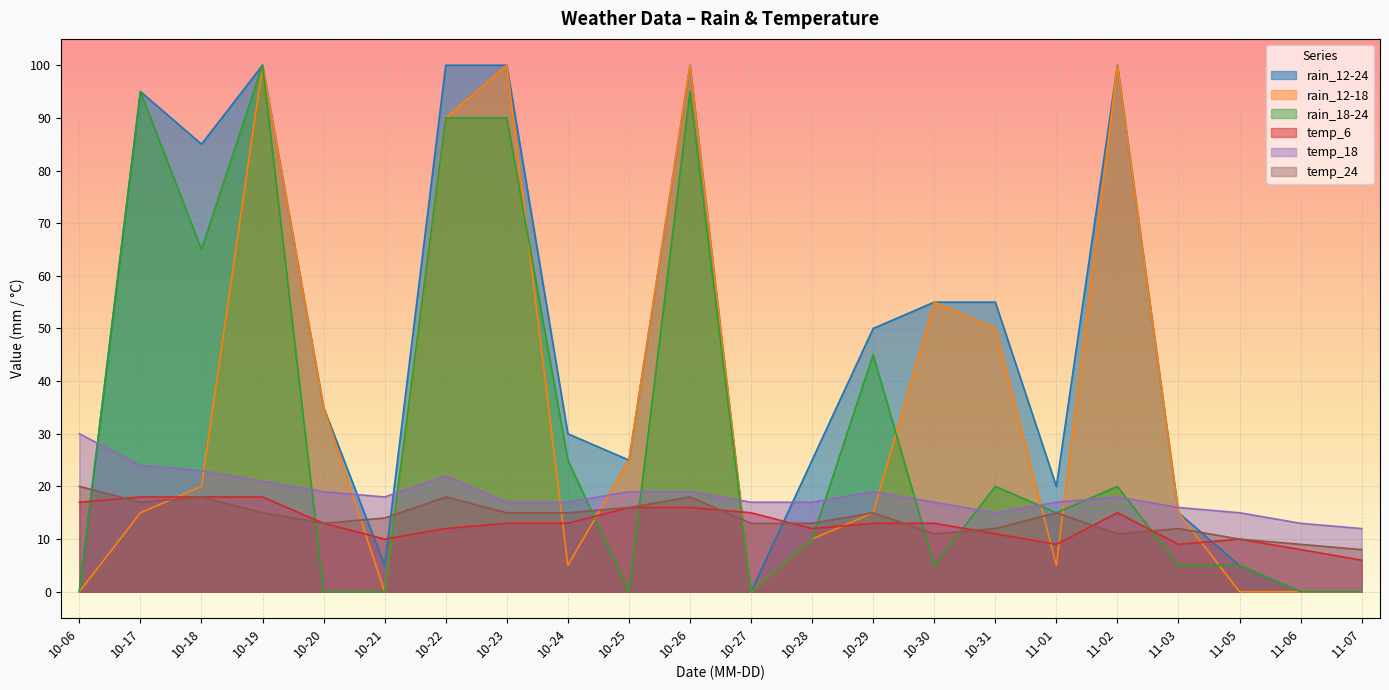

The rain_18-24 series shows 3 at 10-30. True or false?

False